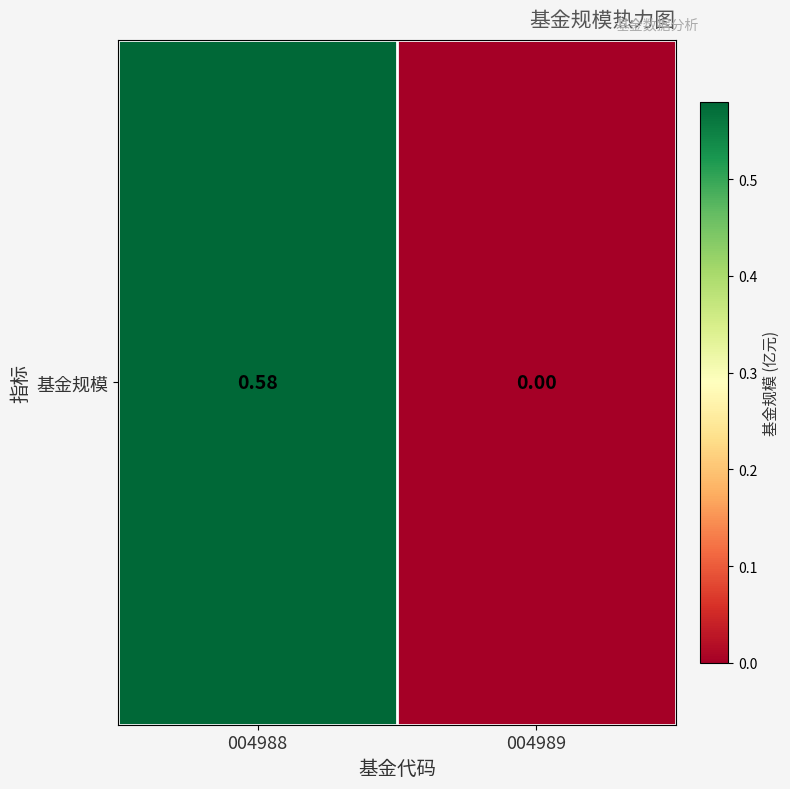

The chart shows a value of 0.9 at 004988. True or false?

False